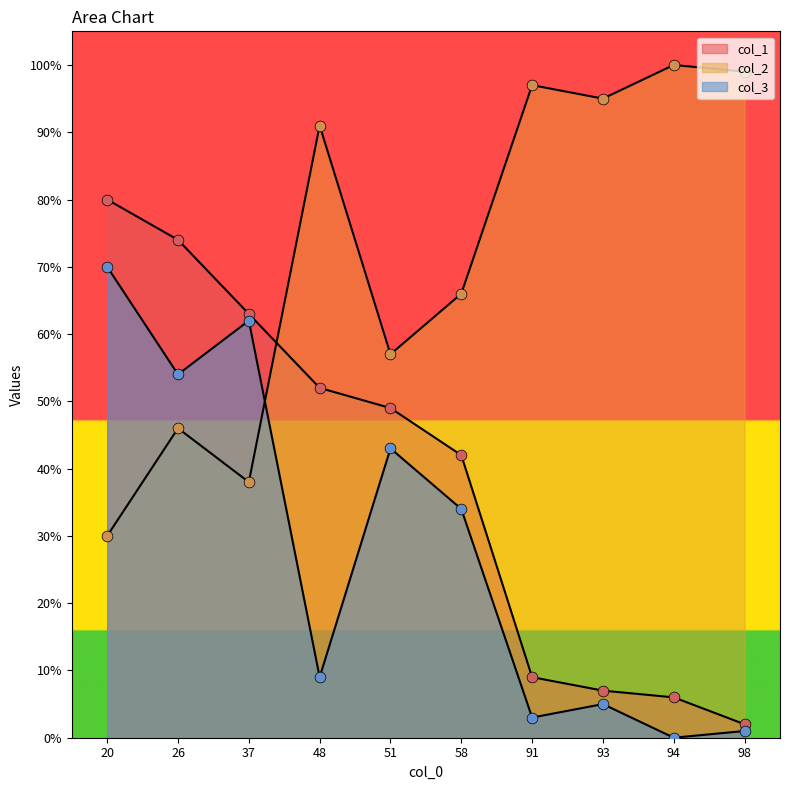

Which series contains the highest Y value?

col_2